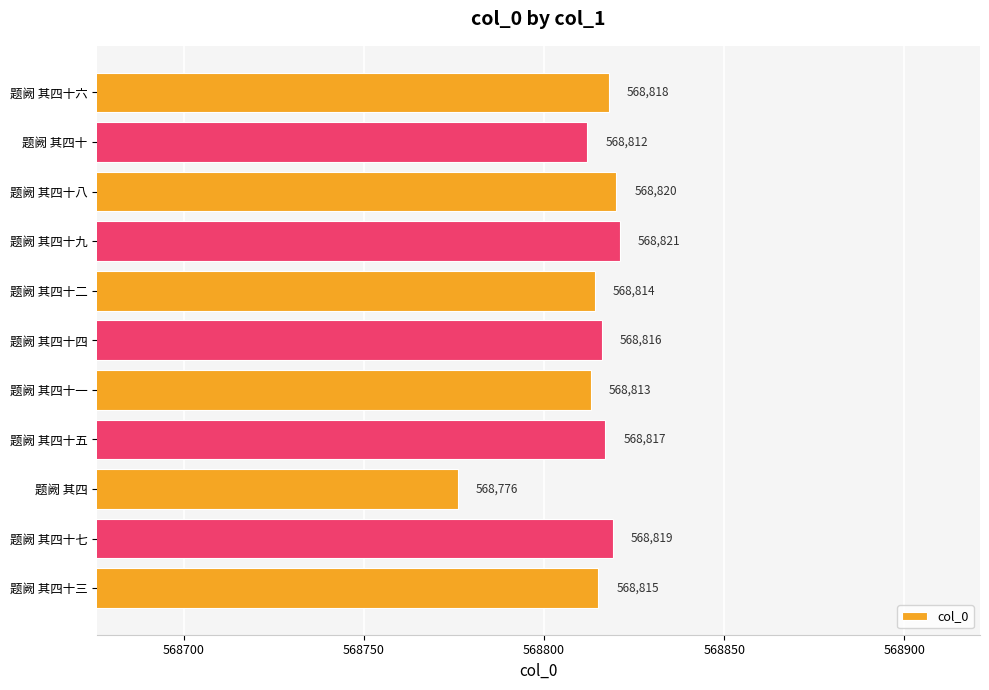

True or false: the data shows 872465 at 题阙 其四十三.

False